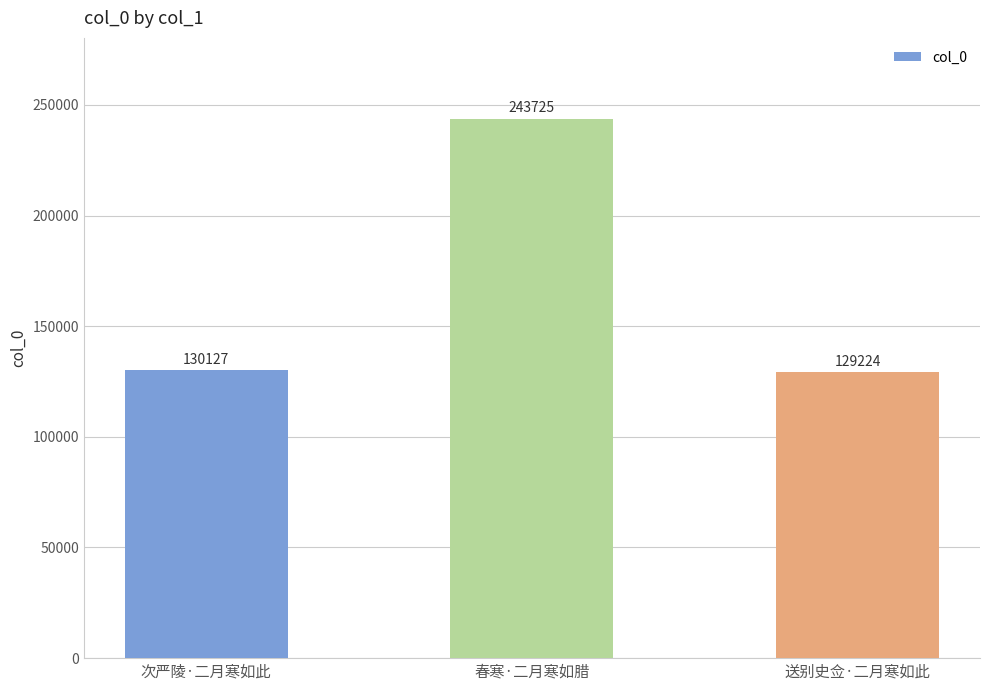

How many series are shown in this chart?

1